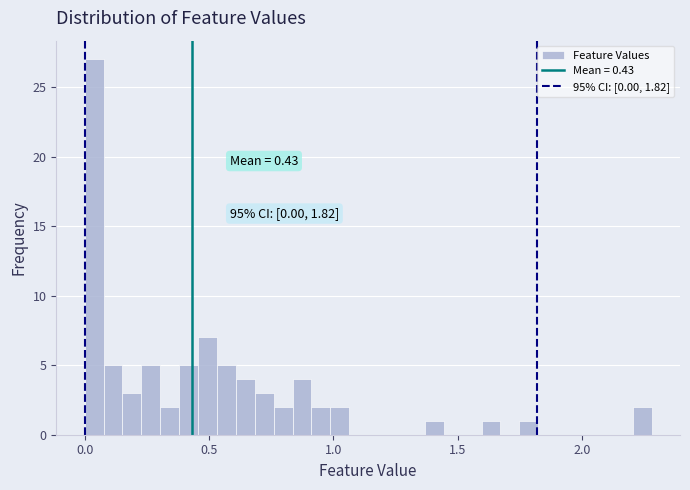

Around what value on the x-axis is the tallest bar? Give the approximate position of its centre, as read against the axis.

0.05